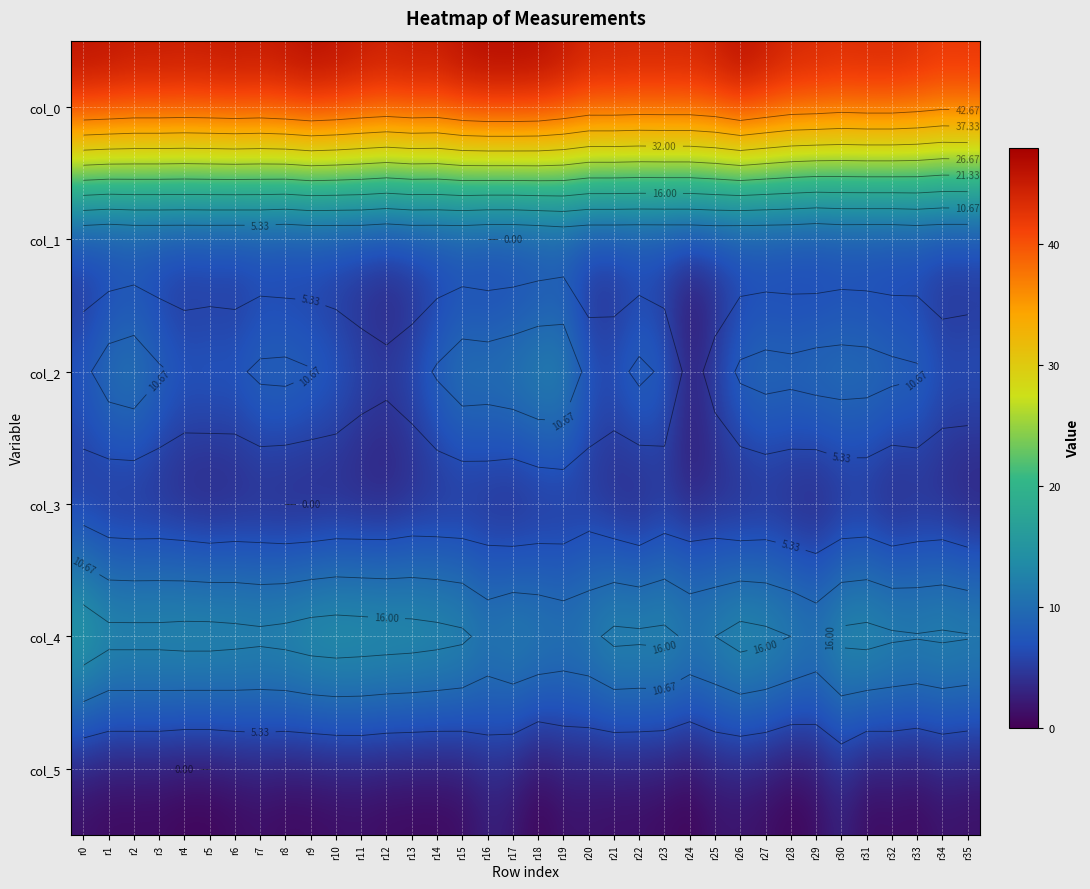

Read the col_4 value at r3.

17.8